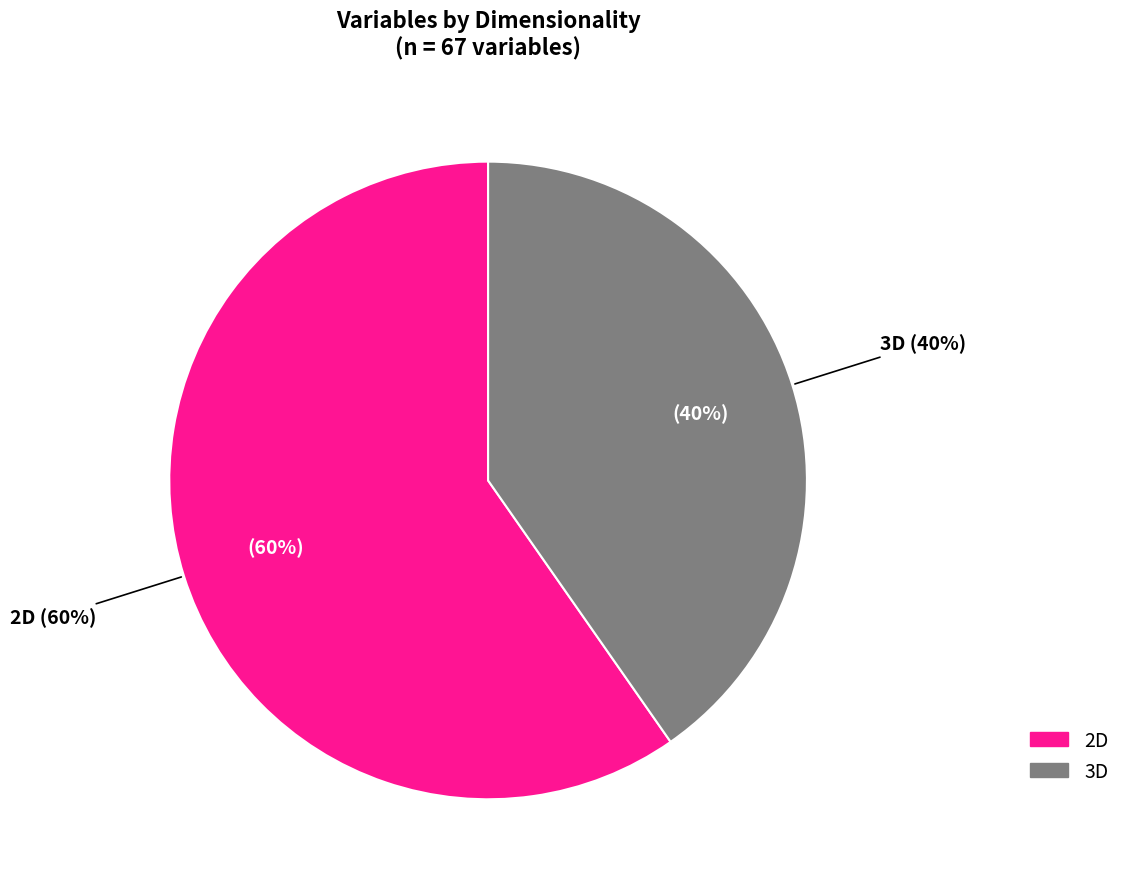

Do 3D and 2D together represent more than half of the pie?

Yes